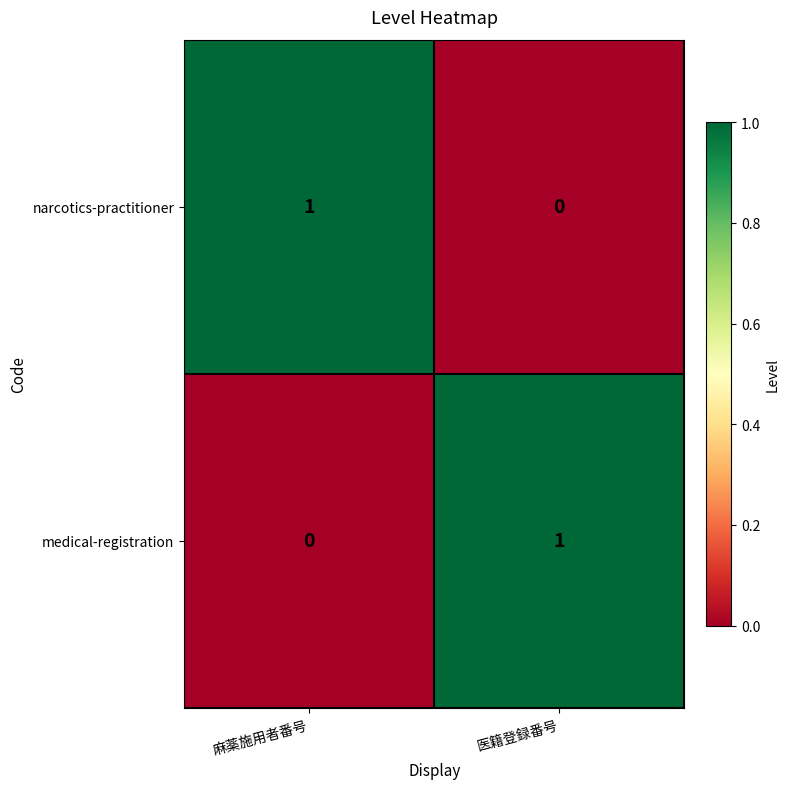

Reading left to right, list all the values displayed in this chart.

narcotics-practitioner: 麻薬施用者番号=1	医籍登録番号=0
medical-registration: 麻薬施用者番号=0	医籍登録番号=1